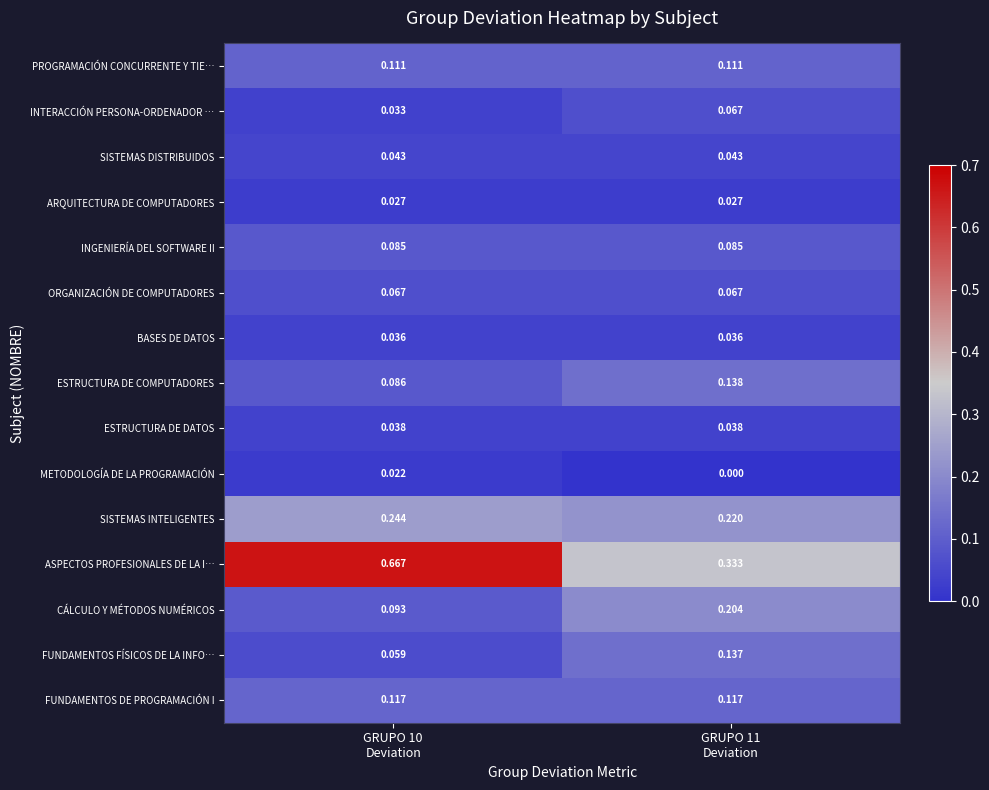

Which series has the widest spread of values?

ASPECTOS PROFESIONALES DE LA I…